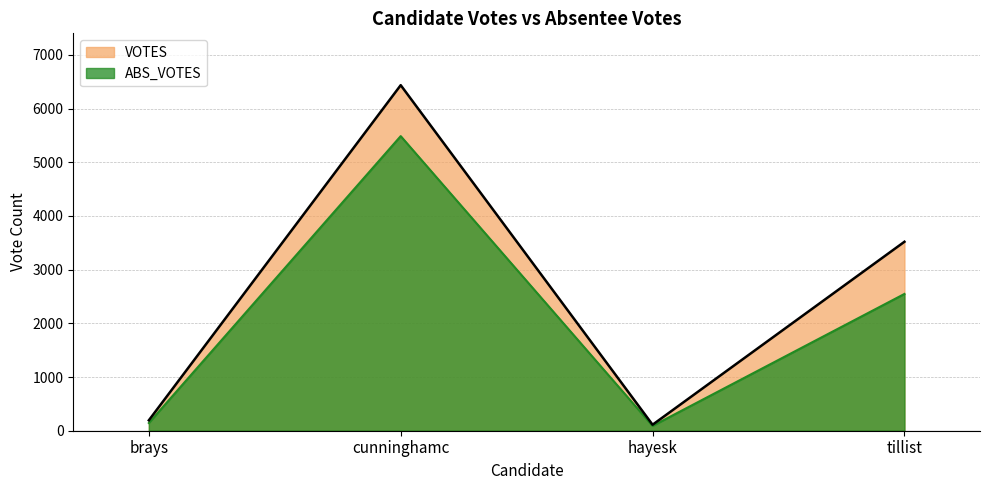

How many distinct data groups are displayed?

2